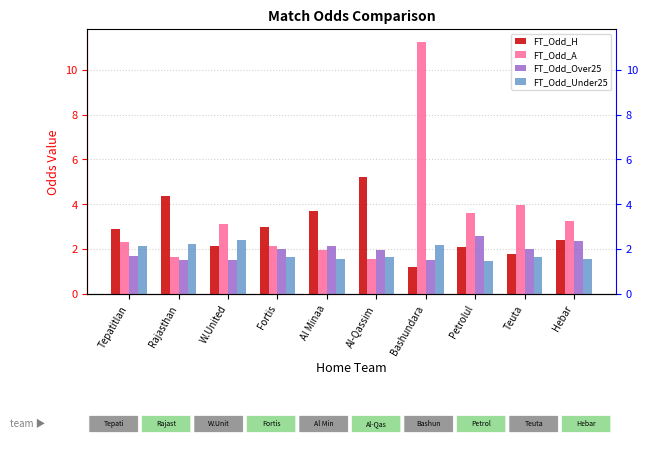

How many groups of bars are there?

10